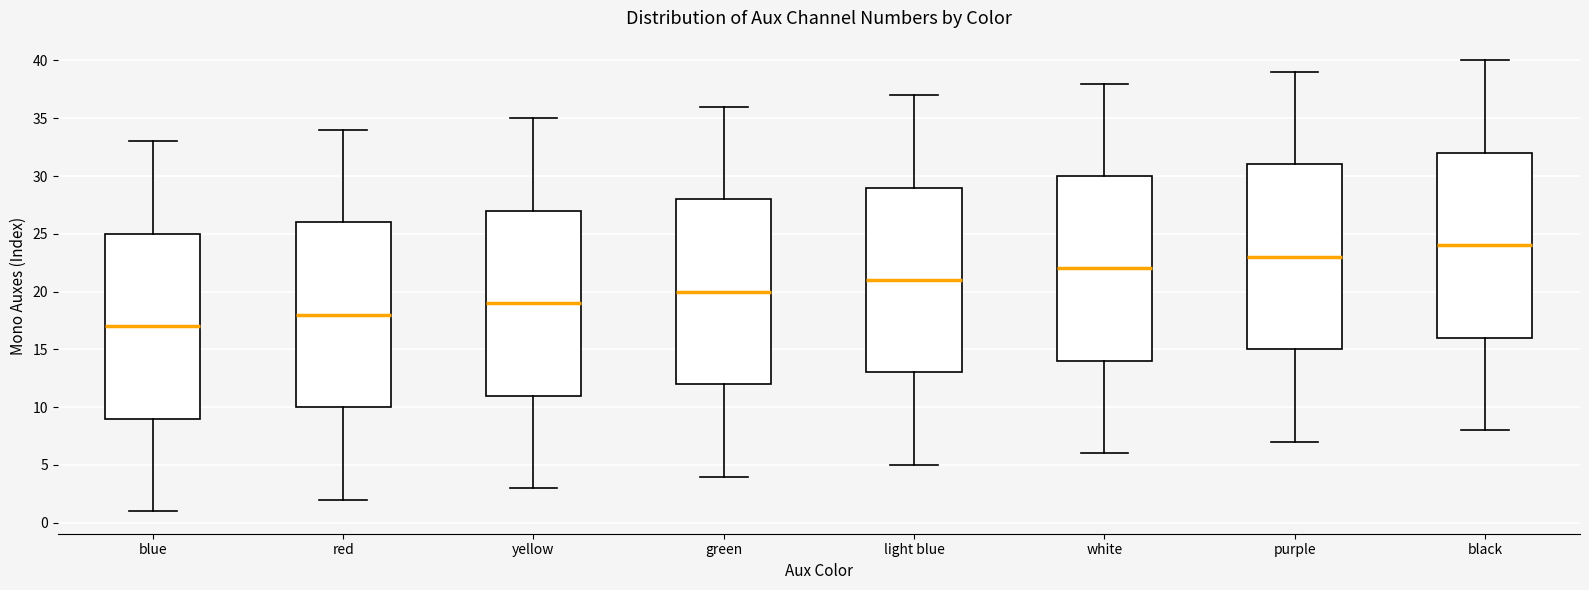

Where is the lower edge of the box for light blue on the y-axis? The values are not printed on the chart, so give them approximately, as read against the axis.

13